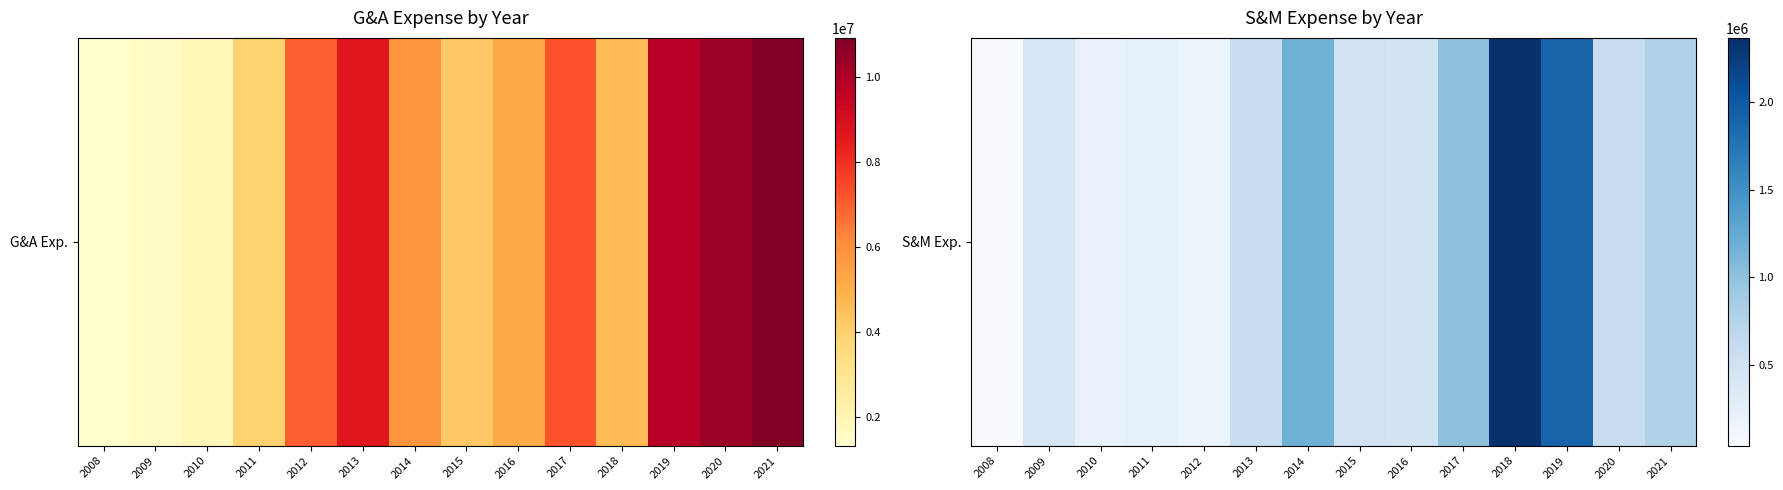

Between 2013 and 2008, which is larger?

2013